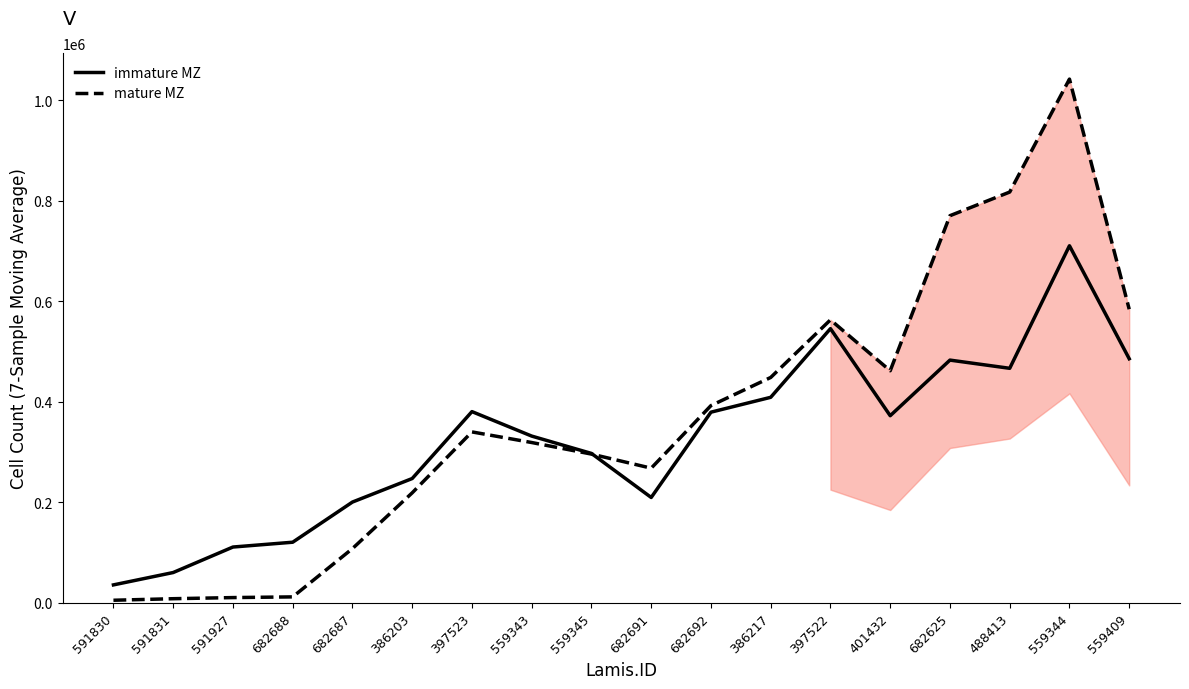

Reading right to left, list all the values displayed in this chart.

immature MZ: 485681.4	710497.4	466656.9	482976.3	372362.4	545571.1	408950.1	379380.5	209673.4	297306.5	331817.8	380498.5	247352.7	200552.6	120640.2	111065.8	60333.7	35732.3
mature MZ: 584210.9	1042037.8	817339.1	770296.6	461824.8	563059.1	448452.7	392464.7	267965.9	295993.4	318996.6	340114.2	218887.4	107971.7	11869.9	10495.8	8252.2	5177.0